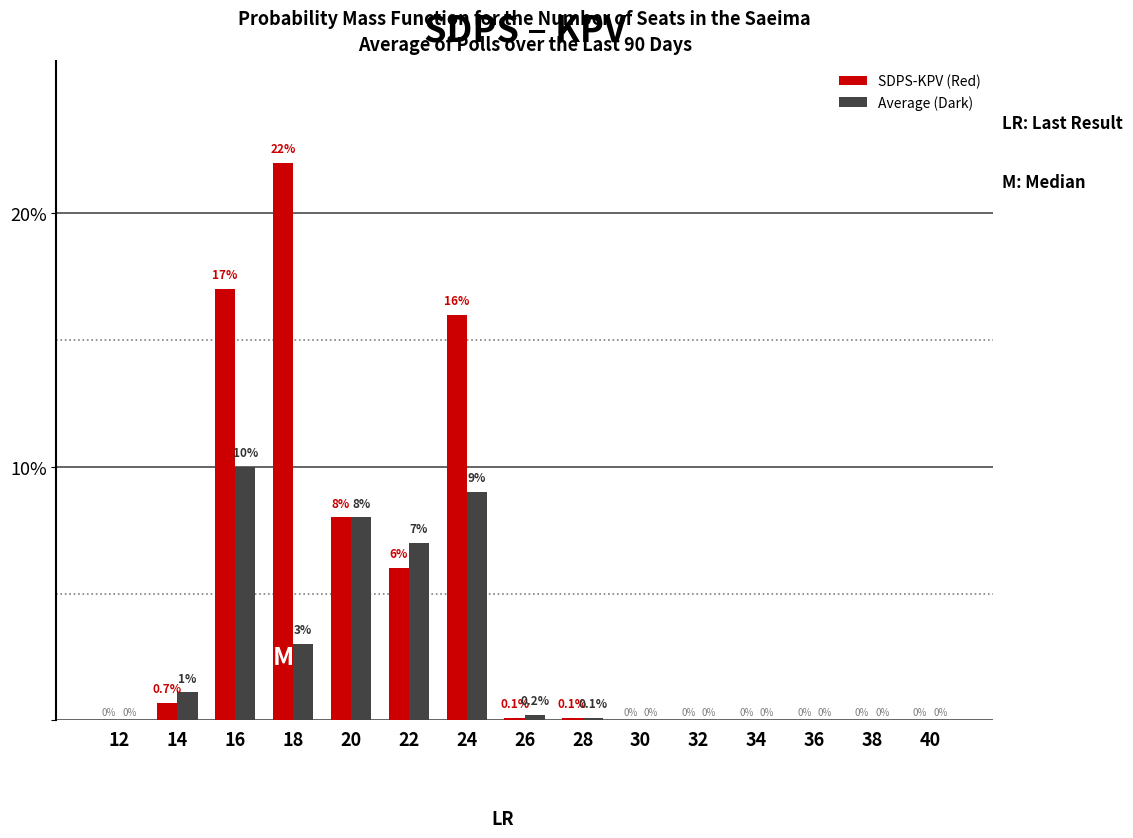

Reading left to right, extract all data points from this chart.

SDPS-KPV (Red): 12=0.0	14=0.7	16=17.0	18=22.0	20=8.0	22=6.0	24=16.0	26=0.1	28=0.1	30=0.0	32=0.0	34=0.0	36=0.0	38=0.0	40=0.0
Average (Dark): 12=0.0	14=1.1	16=10.0	18=3.0	20=8.0	22=7.0	24=9.0	26=0.2	28=0.1	30=0.0	32=0.0	34=0.0	36=0.0	38=0.0	40=0.0